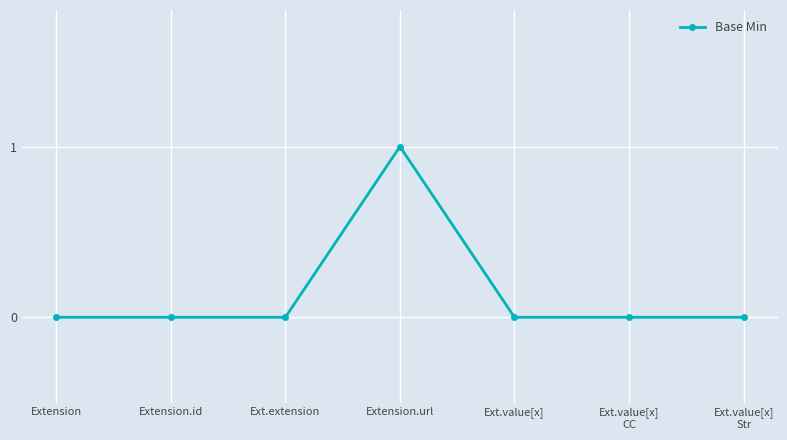

How many categories are shown in the chart?

7